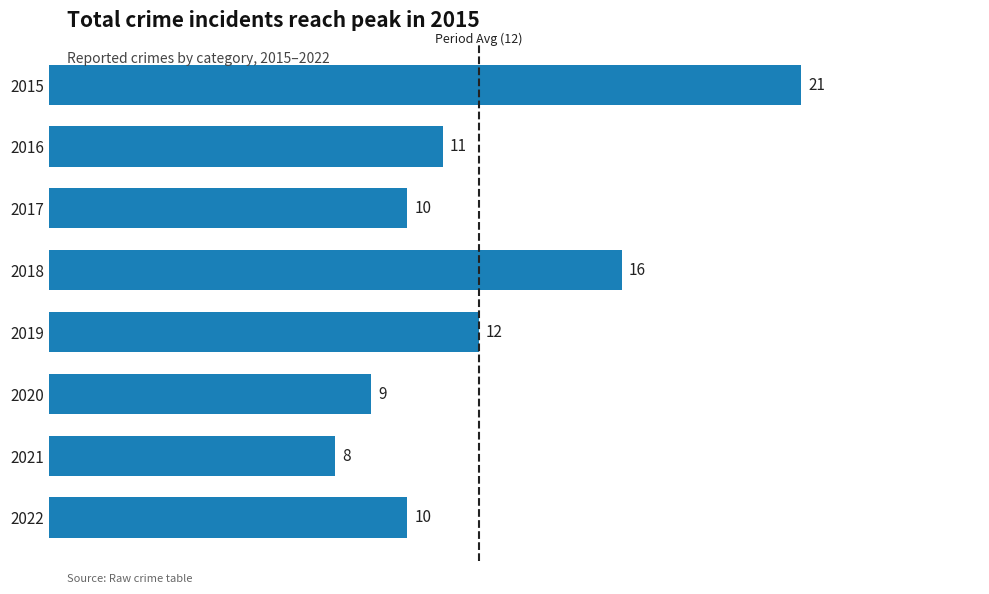

The chart shows a value of 2 at 2021. True or false?

False